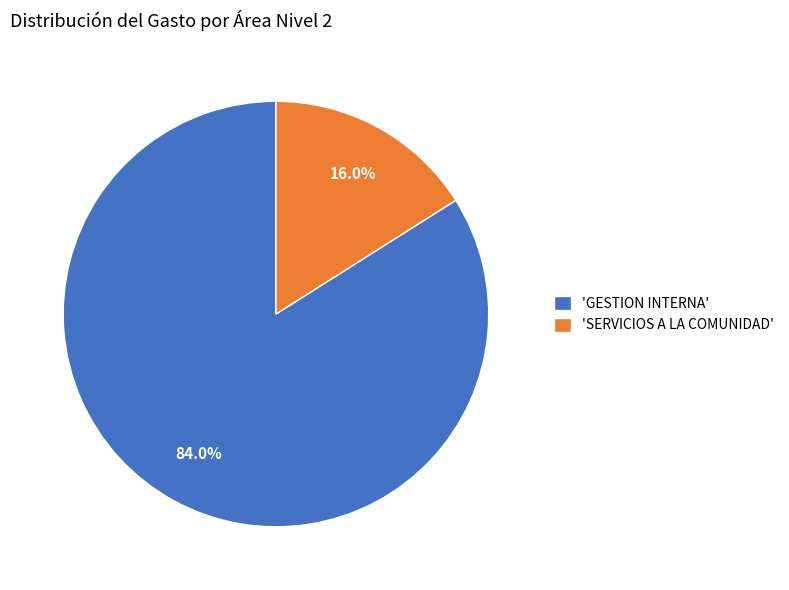

Which category accounts for the majority?

'GESTION INTERNA'